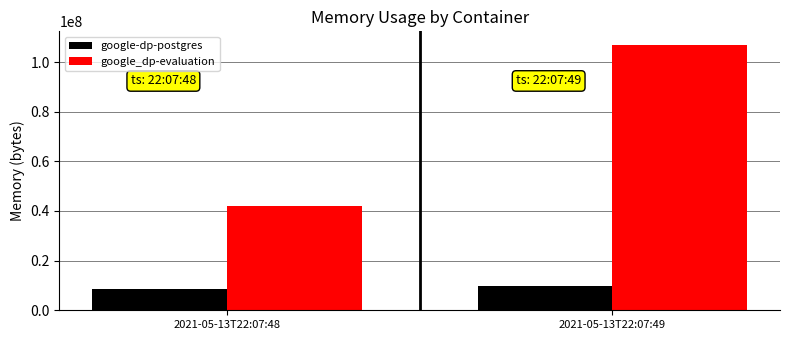

Reading right to left, what are all the values shown in this chart?

google-dp-postgres: 2021-05-13T22:07:49=9723904	2021-05-13T22:07:48=8482816
google_dp-evaluation: 2021-05-13T22:07:49=107032576	2021-05-13T22:07:48=41971712